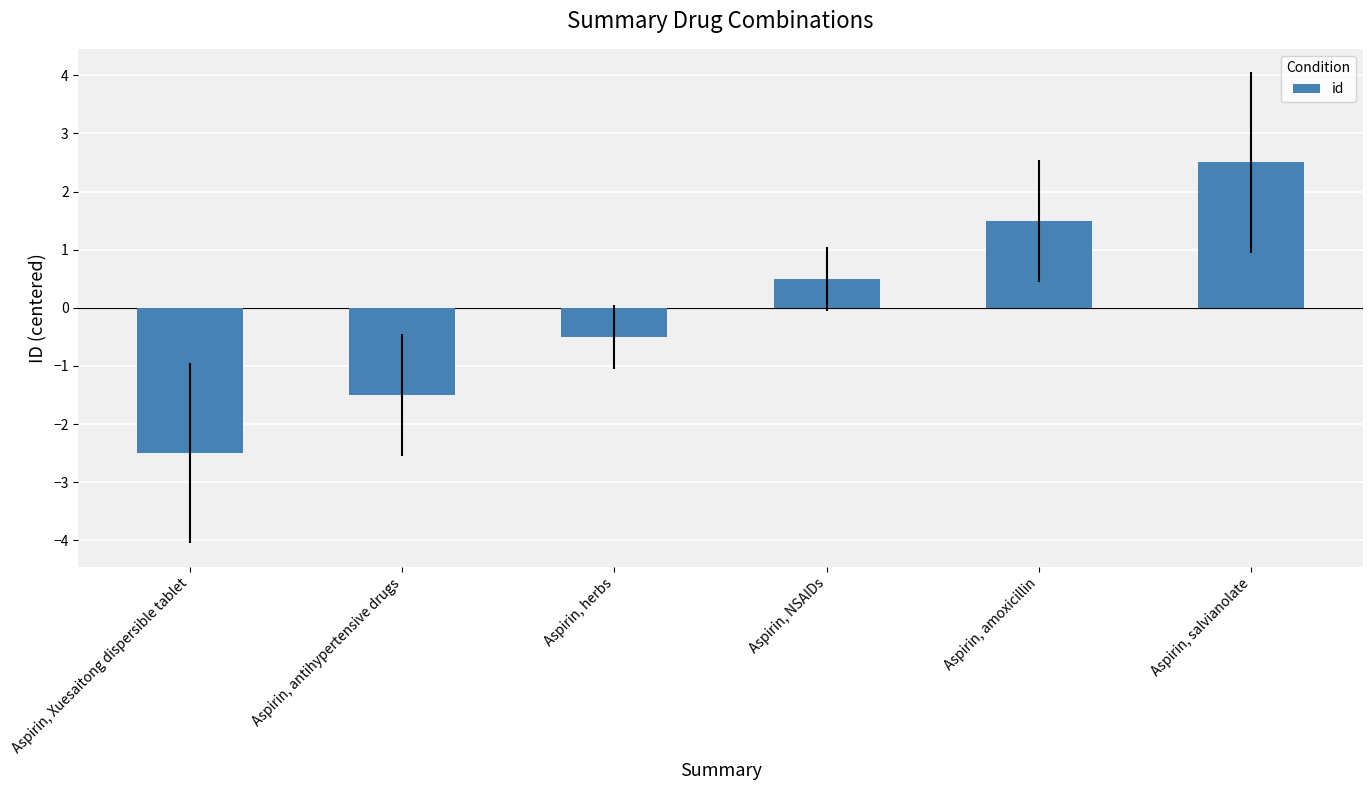

At which category does the chart reach its minimum across all series?

Aspirin, Xuesaitong dispersible tablet